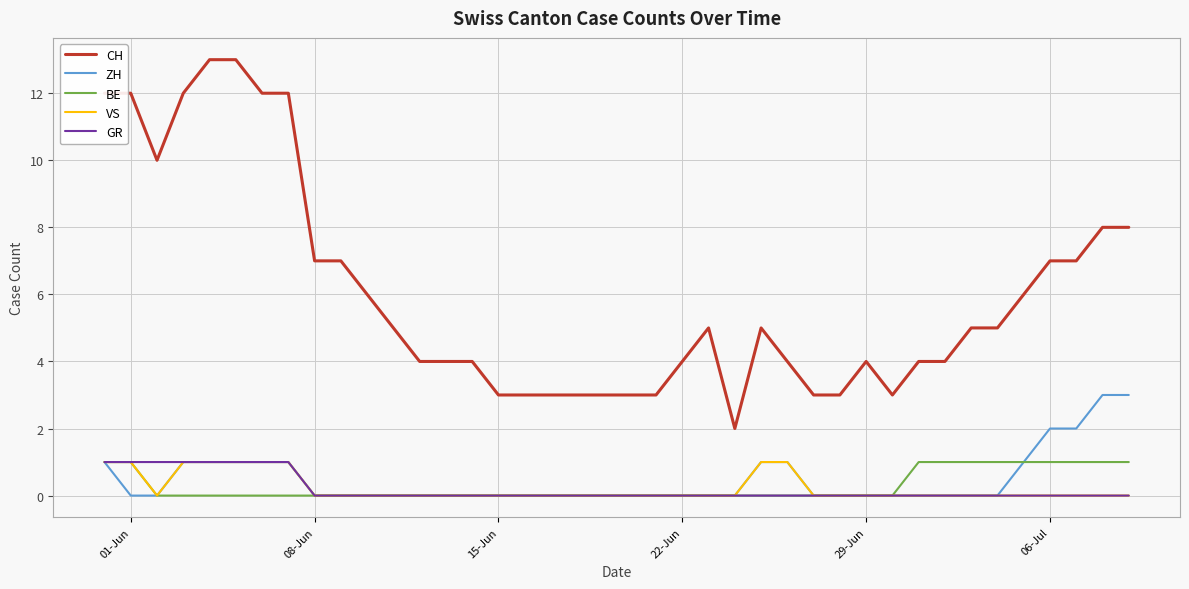

True or false: ZH and CH intersect in this chart.

False